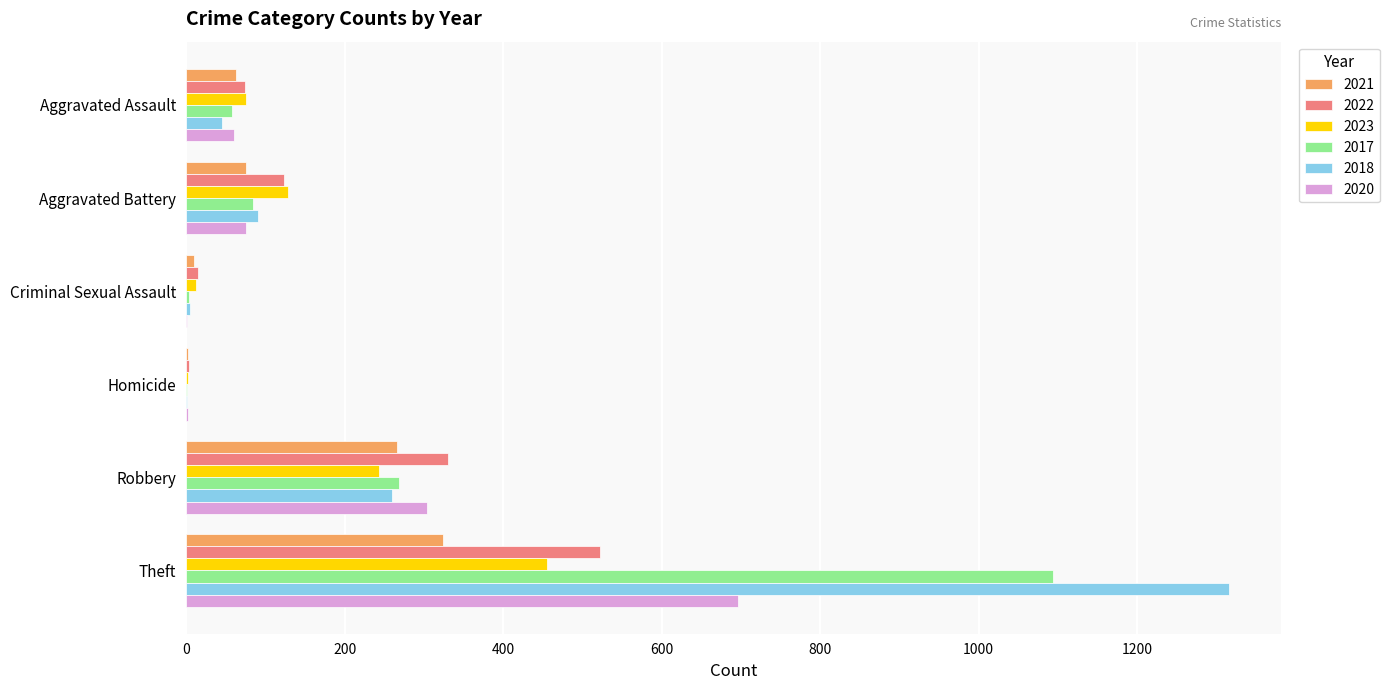

At which label is 2023 closest to 229?

Robbery